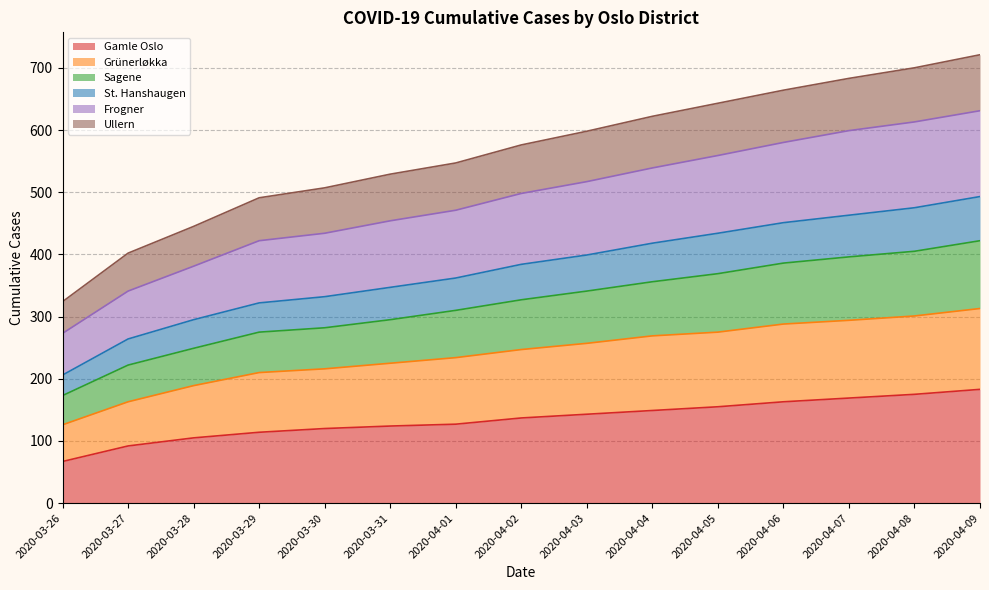

Does the chart display data point markers on the line(s)?

No